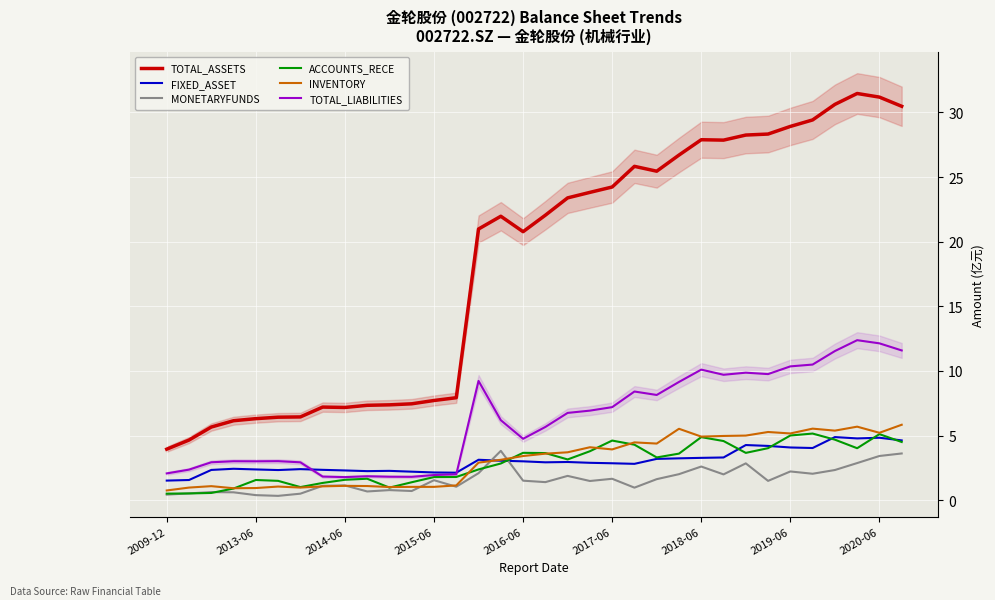

At which label does ACCOUNTS_RECE first exceed 3?

2016-06